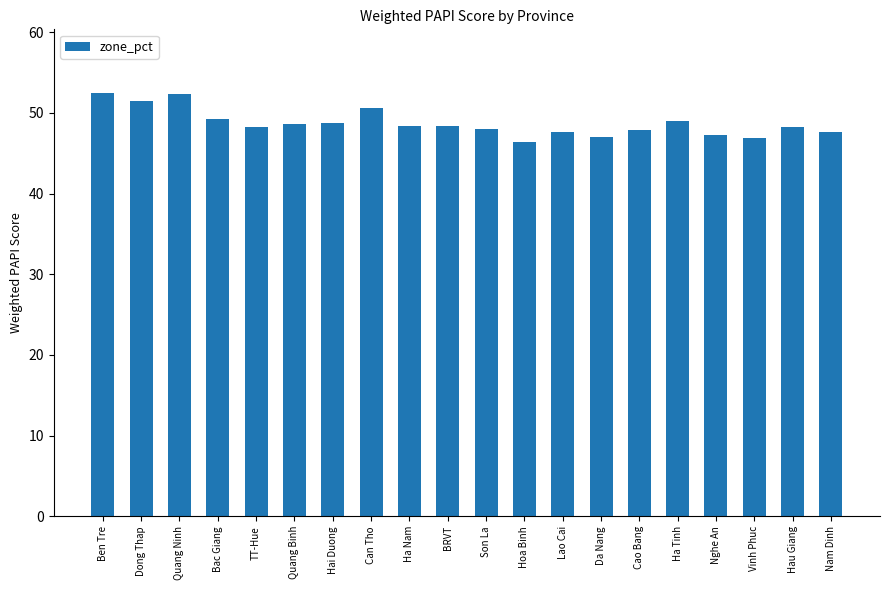

The chart shows a value of 51.5 at Dong Thap. True or false?

True